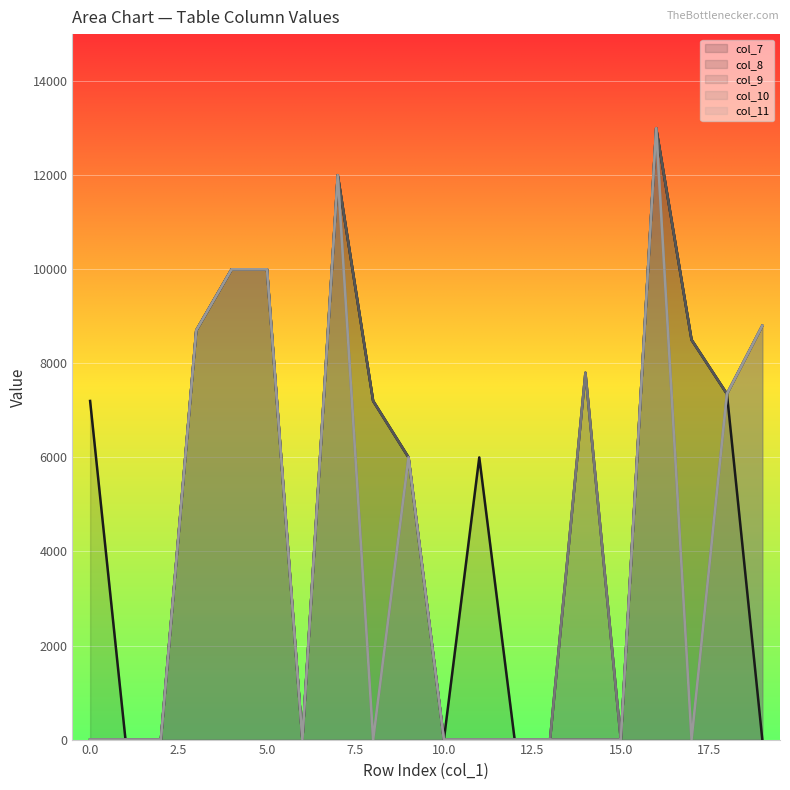

Which has a higher value, 3 or 10?

3